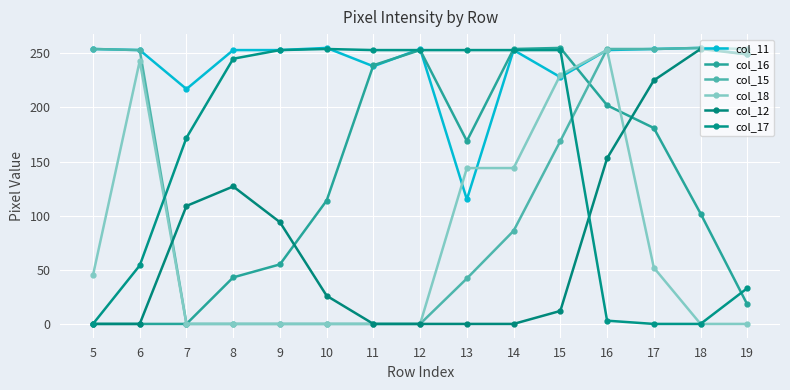

What are all the series names shown in the legend?

col_11, col_16, col_15, col_18, col_12, col_17